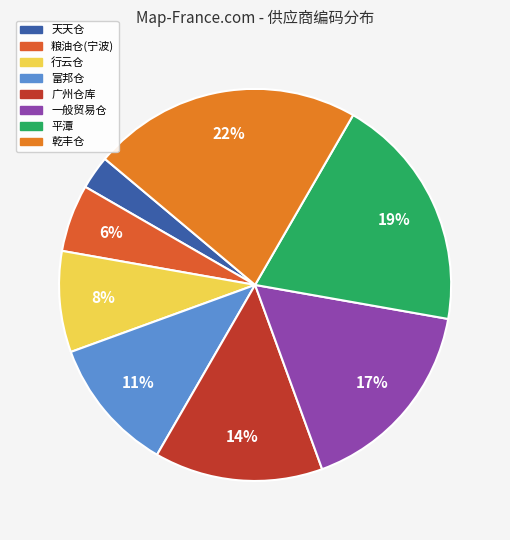

To the nearest percent, what is the average slice percentage?

12%